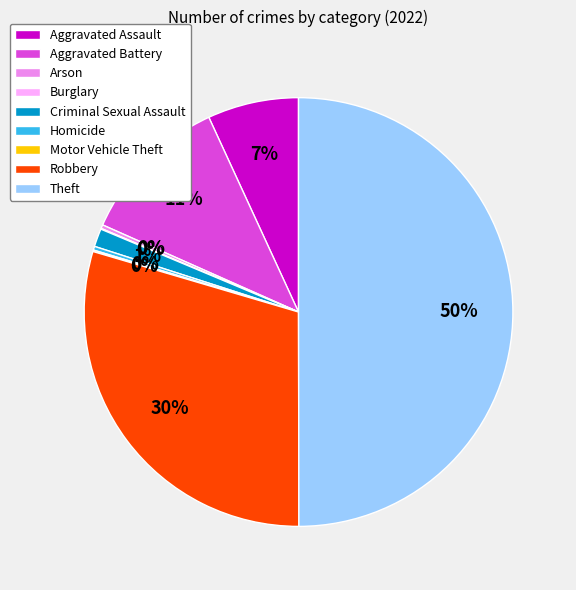

To the nearest percent, what is the average slice percentage?

11%